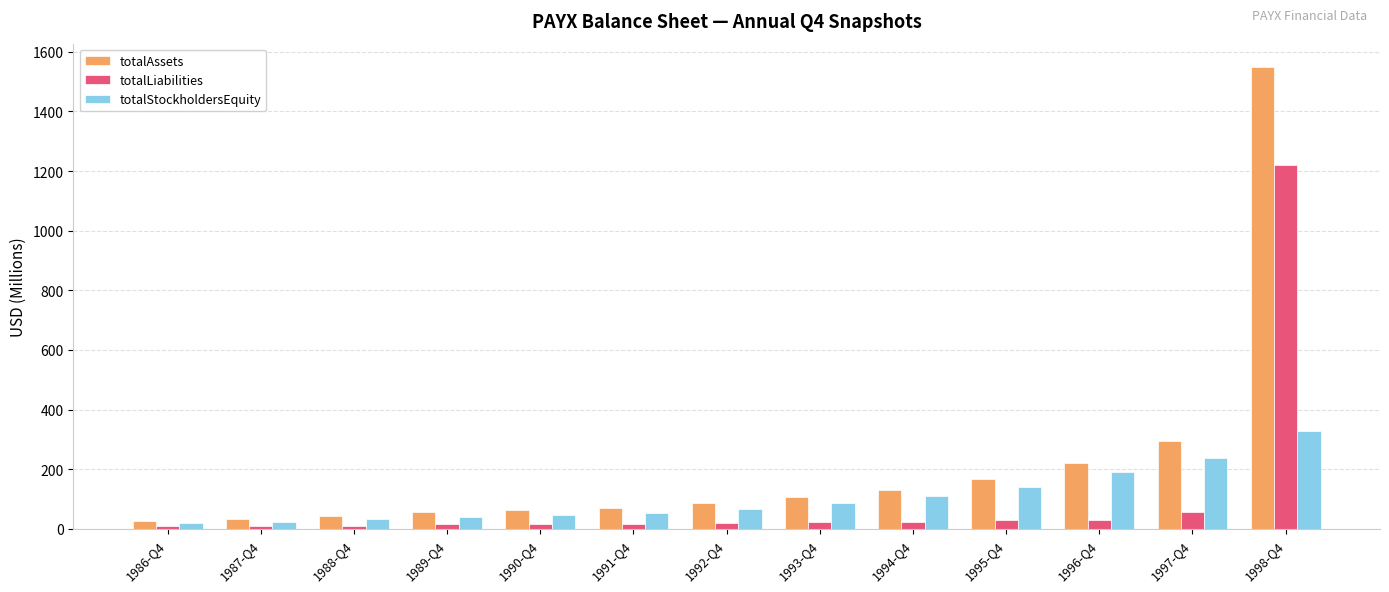

Between 1986-Q4 and 1993-Q4, which series saw the biggest shift?

totalAssets